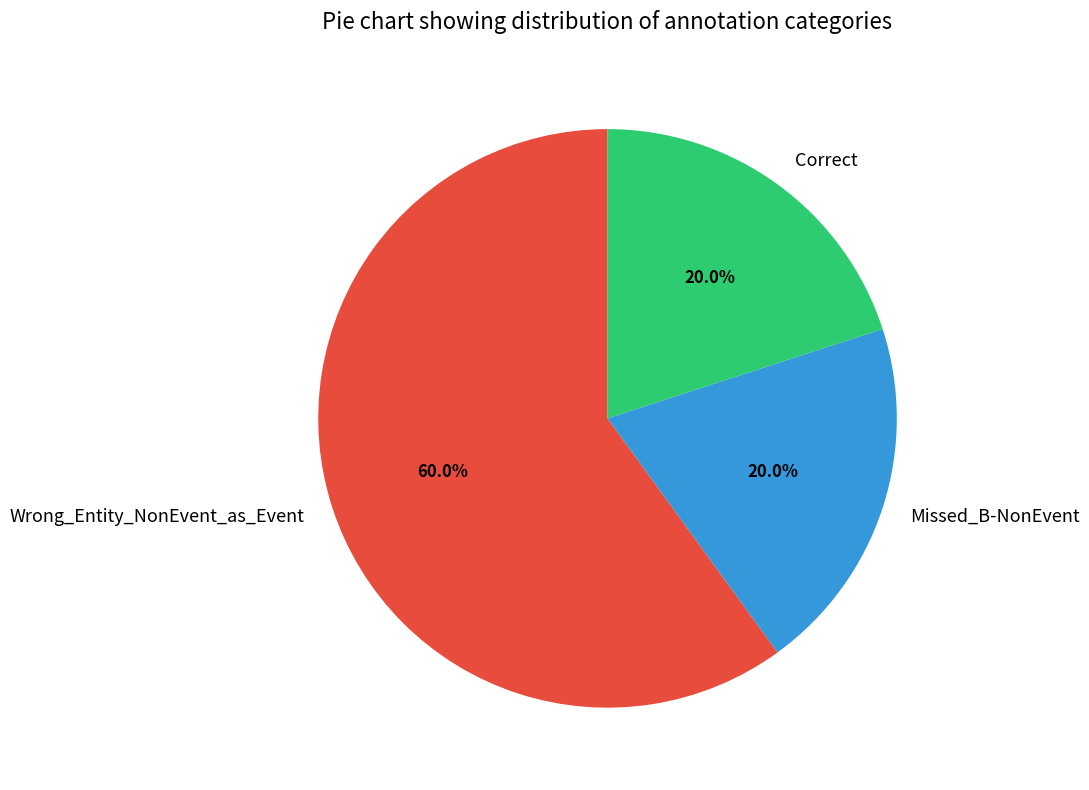

Which category has the biggest portion of the pie?

Wrong_Entity_NonEvent_as_Event